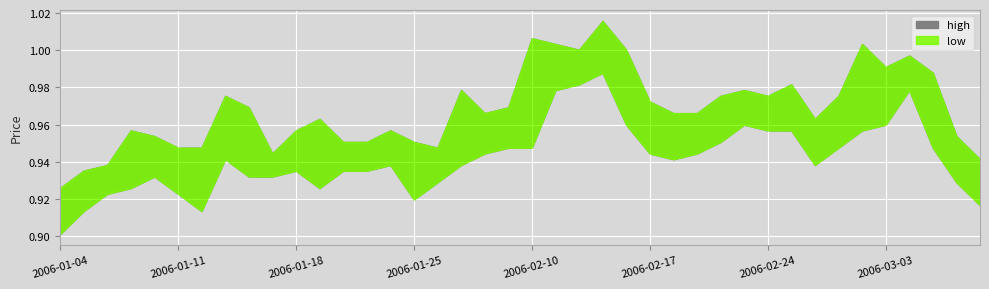

At which category does low reach its first local valley?

2006-01-12